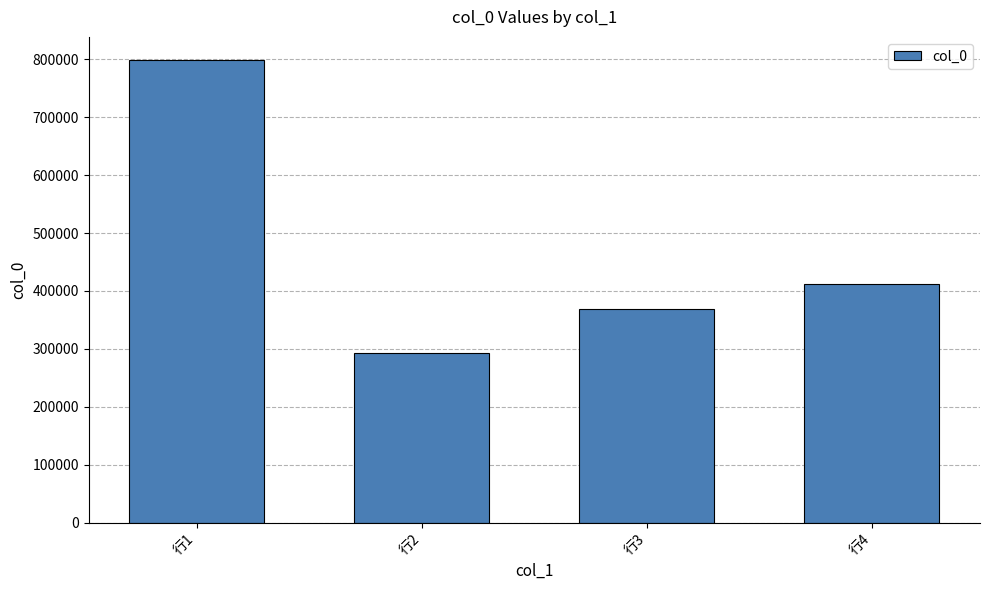

List the labels in order of value, smallest first.

行2, 行3, 行4, 行1